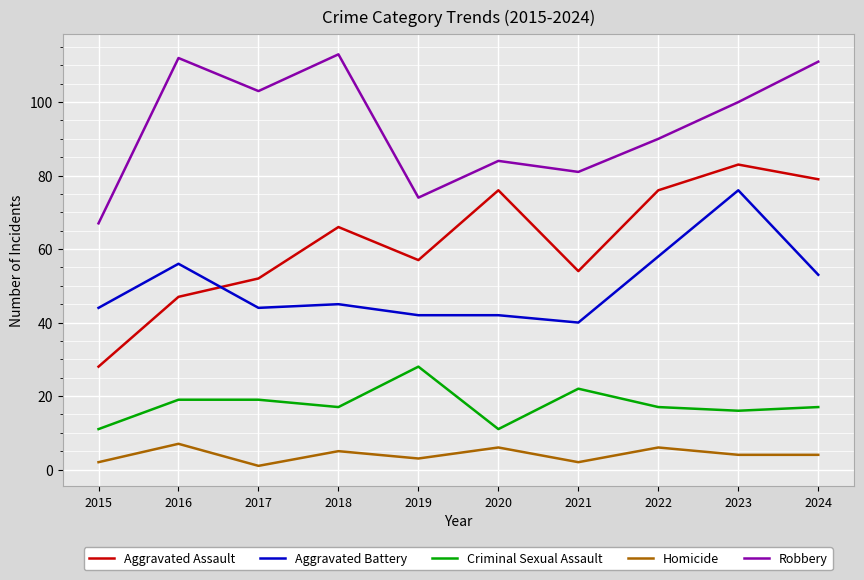

True or false: Aggravated Assault and Aggravated Battery cross at least once.

True